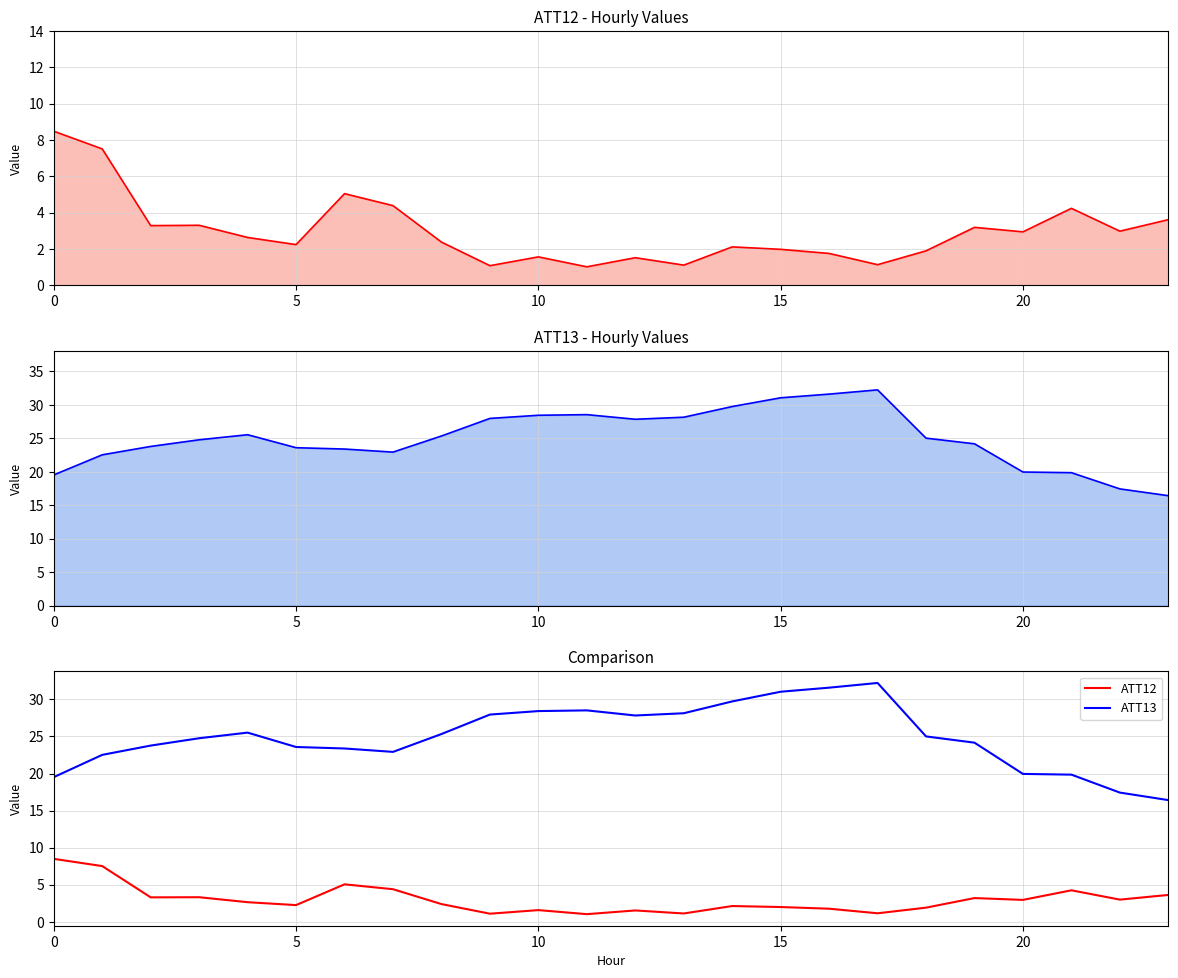

True or false: ATT13 and ATT12 intersect in this chart.

False